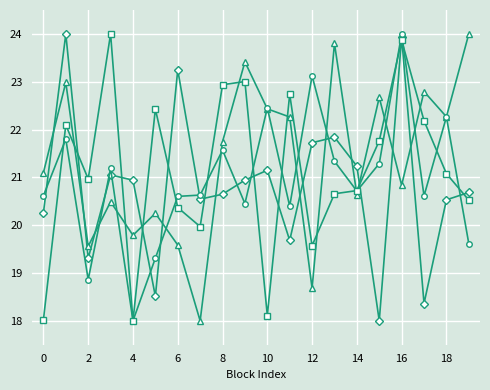

What is the smallest value displayed?

18.0